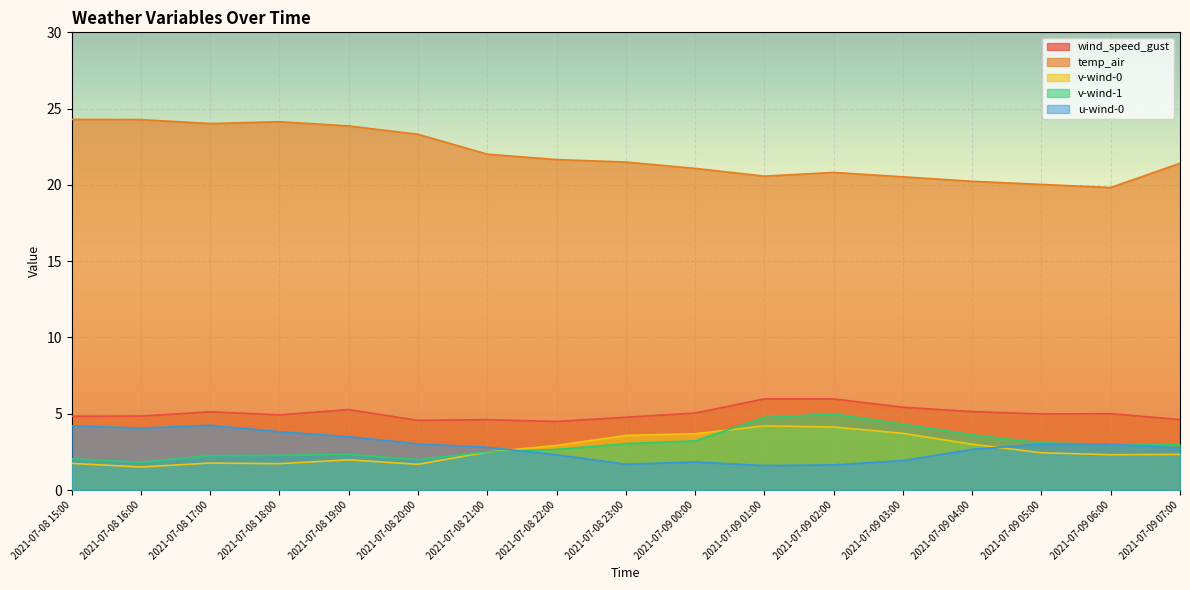

True or false: v-wind-1 and wind_speed_gust cross at least once.

False